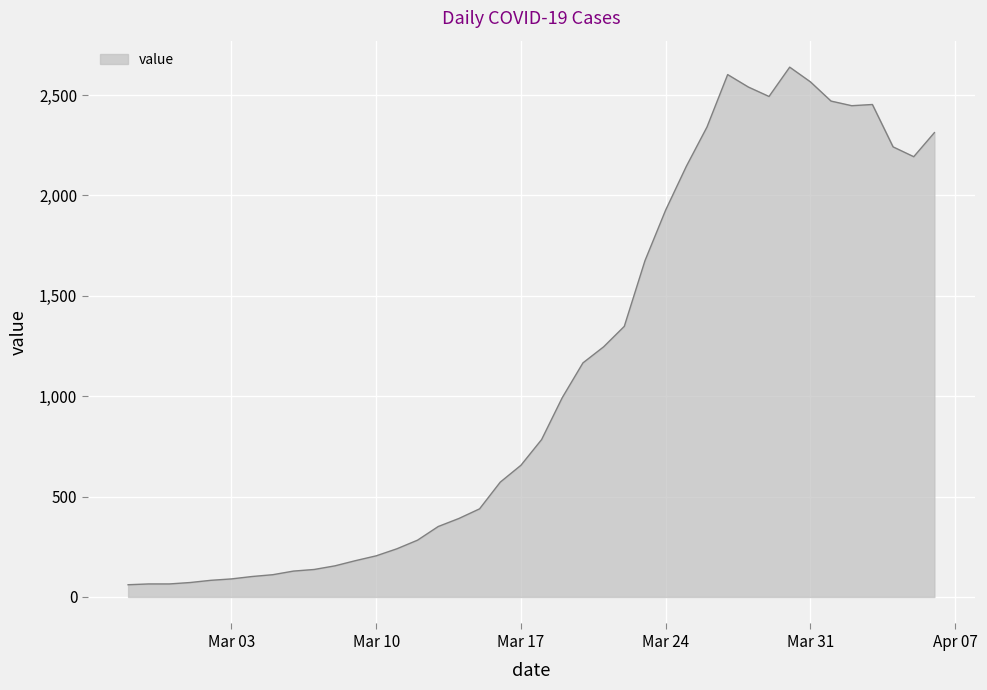

Does the chart display data point markers on the line(s)?

No